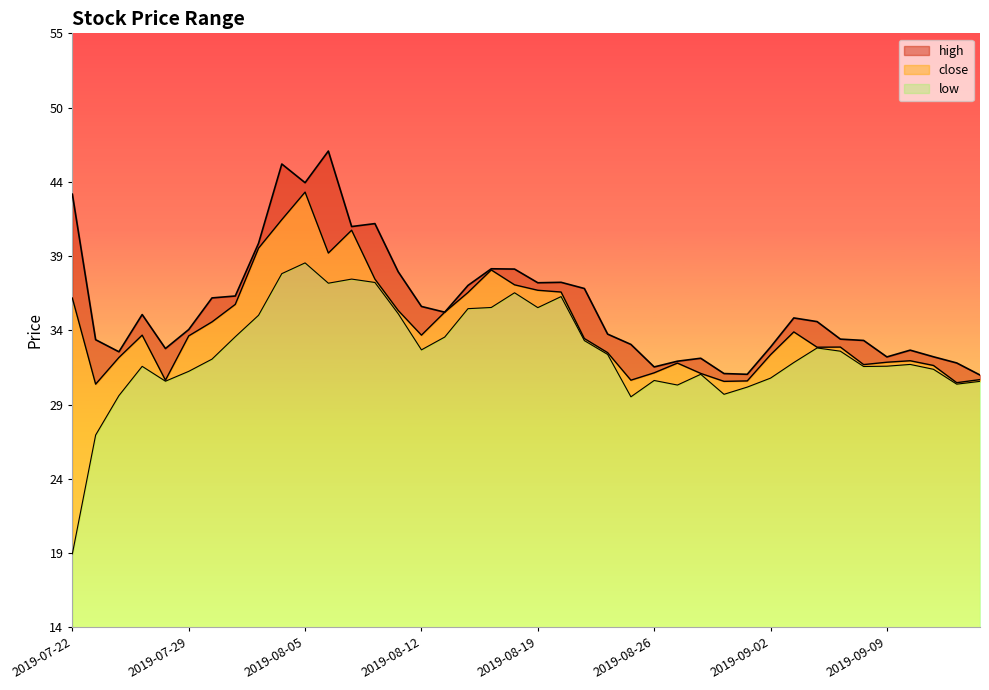

Reading left to right, transcribe all the data shown in this chart.

high: 43.7	33.8	33.0	35.5	33.2	34.5	36.6	36.7	40.3	45.7	44.4	46.6	41.5	41.7	38.4	36.0	35.6	37.5	38.6	38.6	37.6	37.7	37.2	34.1	33.5	31.9	32.3	32.5	31.5	31.4	33.3	35.2	35.0	33.8	33.7	32.6	33.1	32.6	32.2	31.4
close: 36.6	30.8	32.6	34.1	31.0	34.0	35.0	36.2	40.0	41.9	43.8	39.7	41.2	37.9	35.8	34.1	35.6	37.0	38.5	37.5	37.1	37.0	33.9	32.9	31.0	31.5	32.2	31.5	30.9	31.0	32.8	34.3	33.3	33.3	32.1	32.2	32.3	32.0	30.9	31.1
low: 19.2	27.3	30.0	32.0	30.9	31.6	32.5	34.0	35.4	38.3	39.0	37.6	37.9	37.7	35.5	33.1	34.0	35.9	36.0	37.0	36.0	36.7	33.7	32.8	29.9	31.0	30.7	31.4	30.1	30.6	31.2	32.2	33.2	33.0	31.9	32.0	32.1	31.8	30.8	30.9